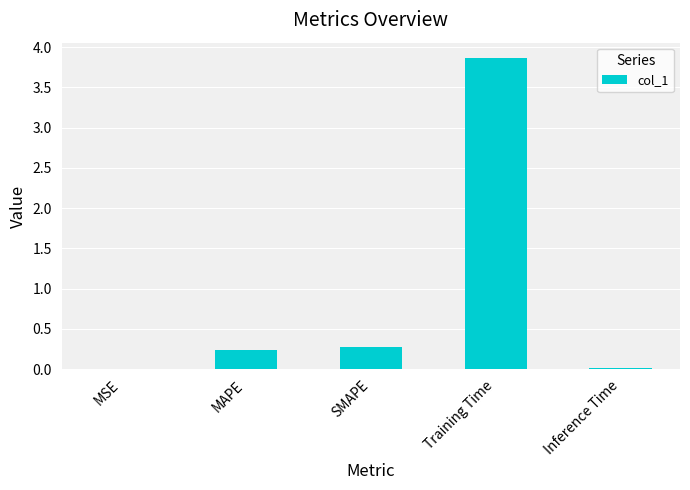

Is it true that the value at Training Time is 3.9?

True